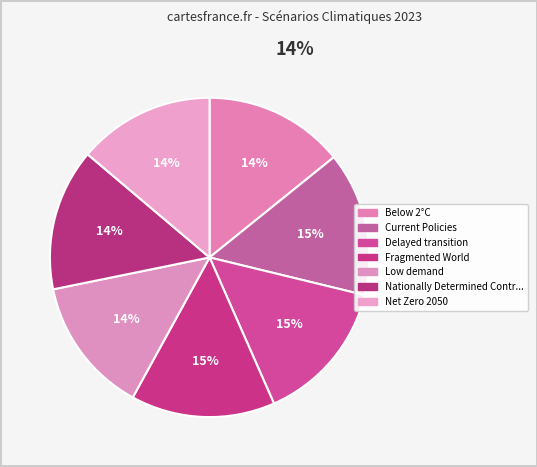

Rank the categories by value from highest to lowest.

Fragmented World, Delayed transition, Current Policies, Nationally Determined Contributions, Below 2°C, Net Zero 2050, Low demand